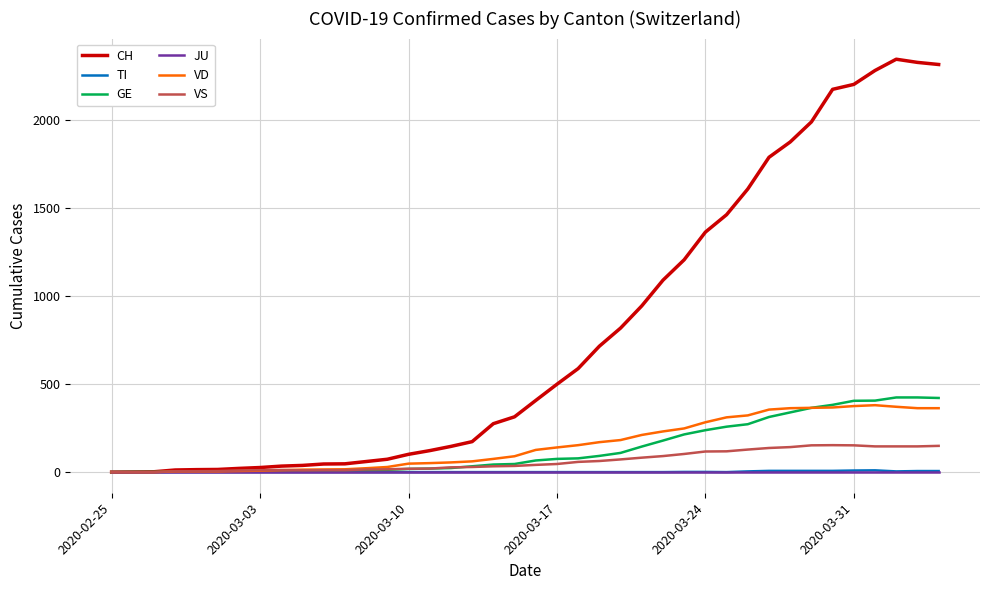

What are all the series names shown in the legend?

CH, TI, GE, JU, VD, VS